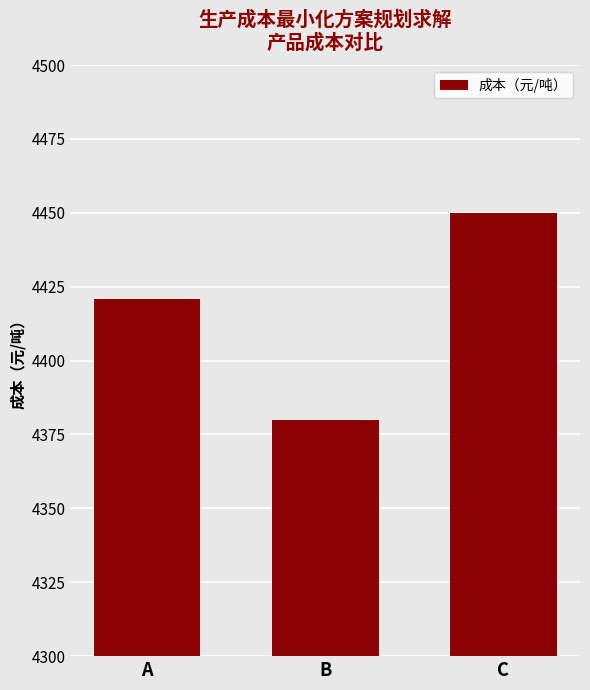

What is the difference between the maximum and minimum values?

70